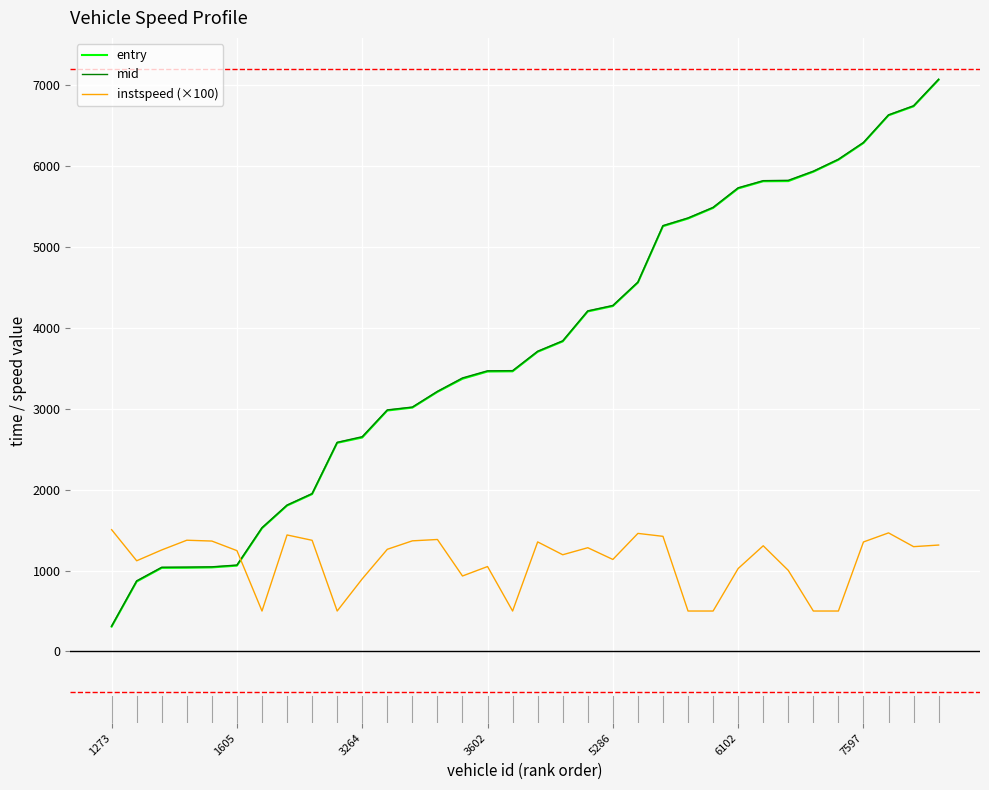

What is the difference between the maximum and minimum values in the mid series?

6760.2